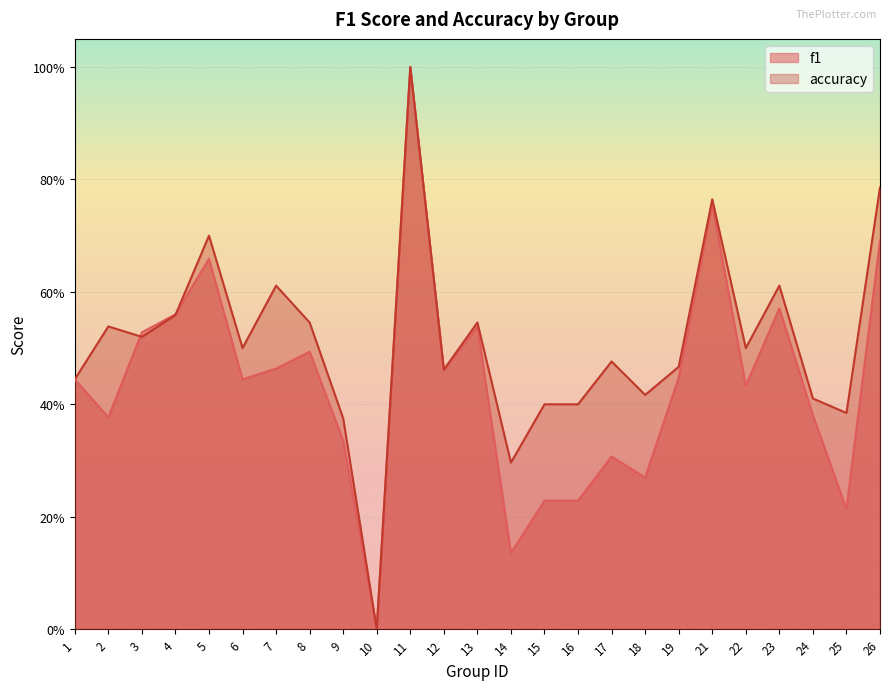

How many distinct data groups are displayed?

2